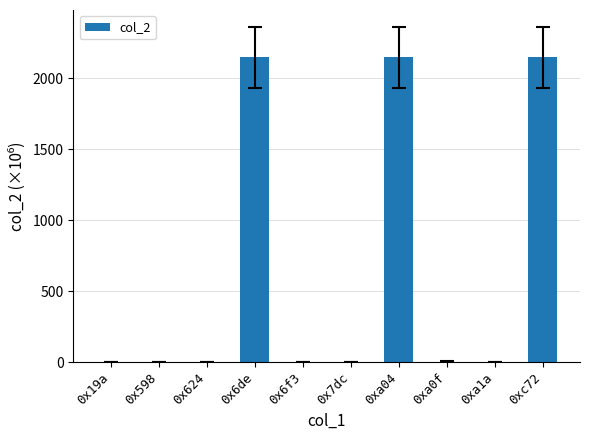

What is the maximum value shown in the chart?

2147.5